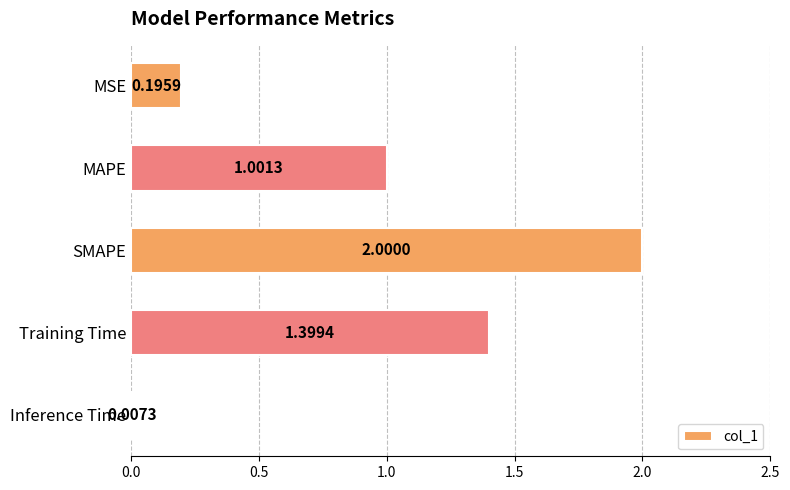

Where is the data nearest to the value 1?

MAPE